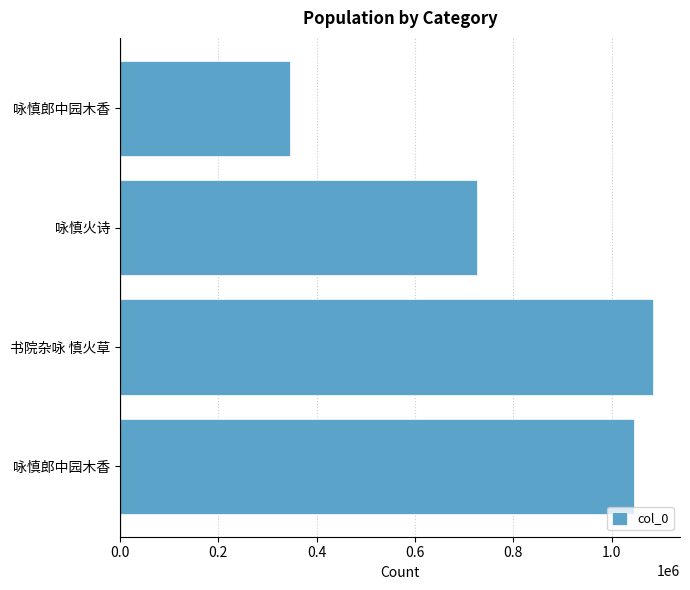

How many values are below 1045466?

2